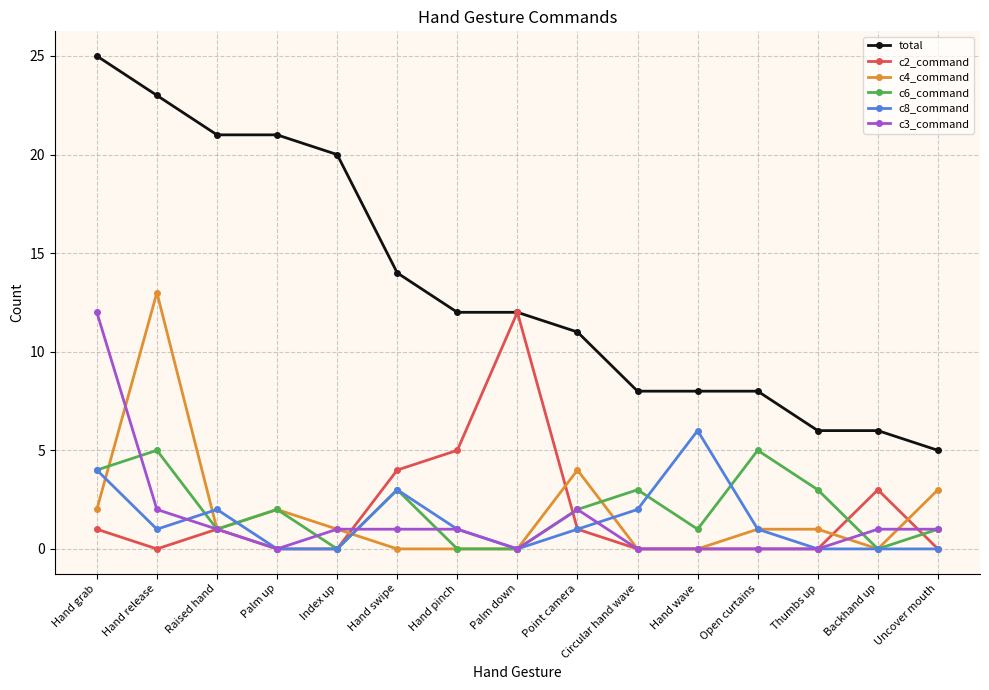

What is the sum of all c3_command values?

22